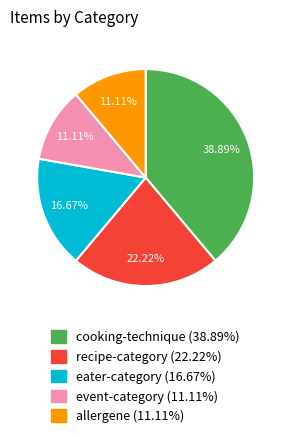

Approximately how many times larger is the value at allergene (11.11%) compared to recipe-category (22.22%)?

0.5